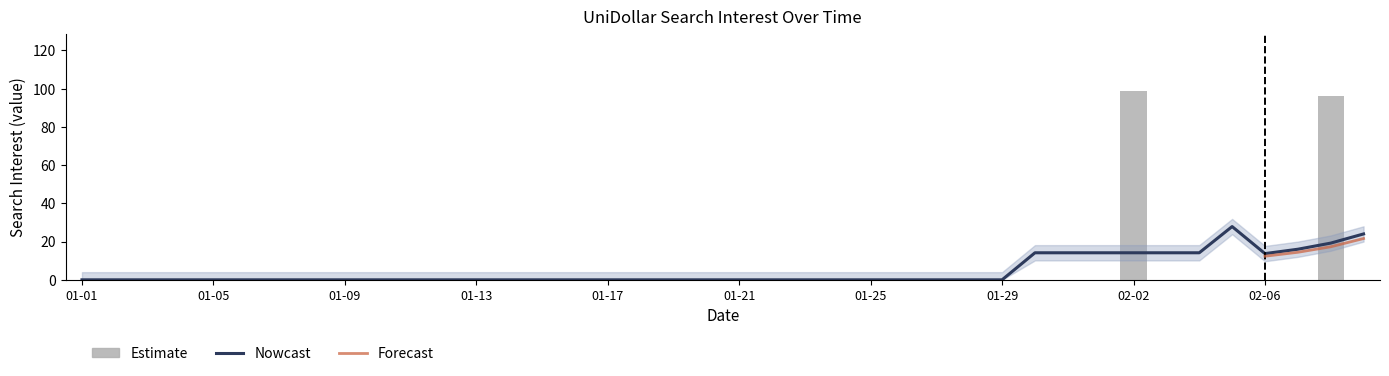

Between 2018/02/08 and 2018/01/24, which is larger?

2018/02/08